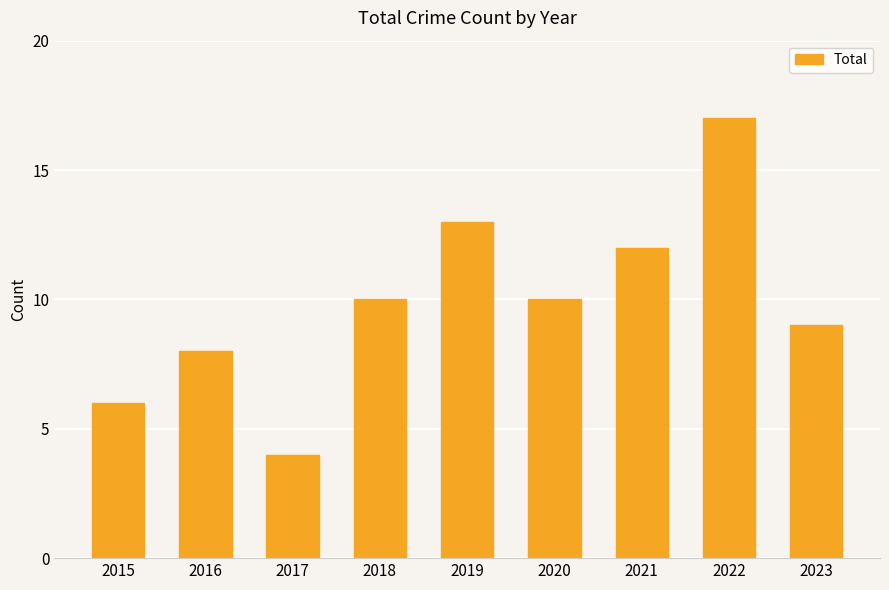

What is the value of the 2nd bar from the left?

8